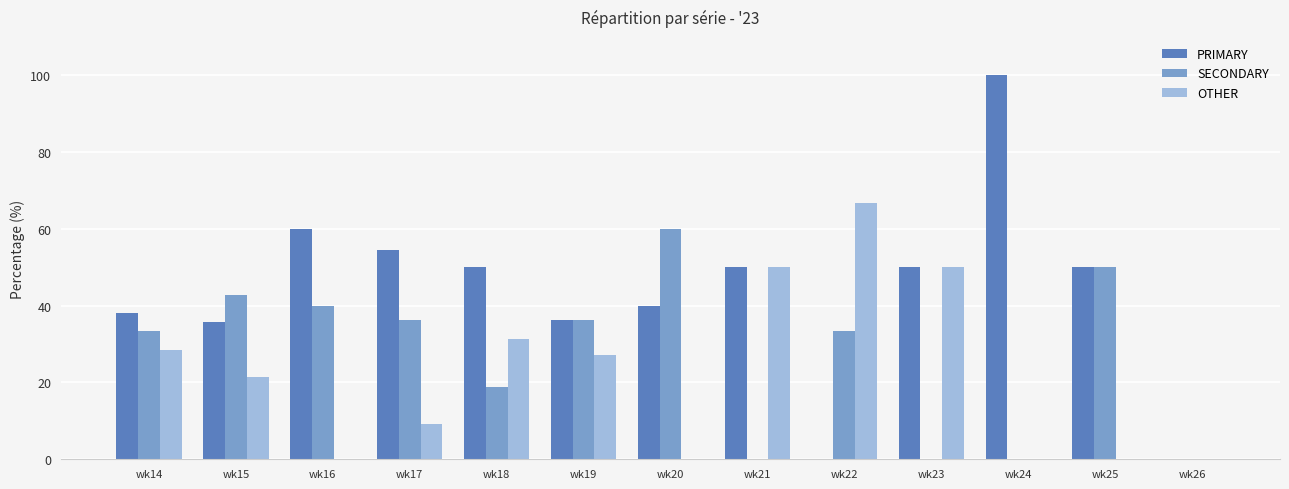

What is the total value across all series at wk20?

100.0